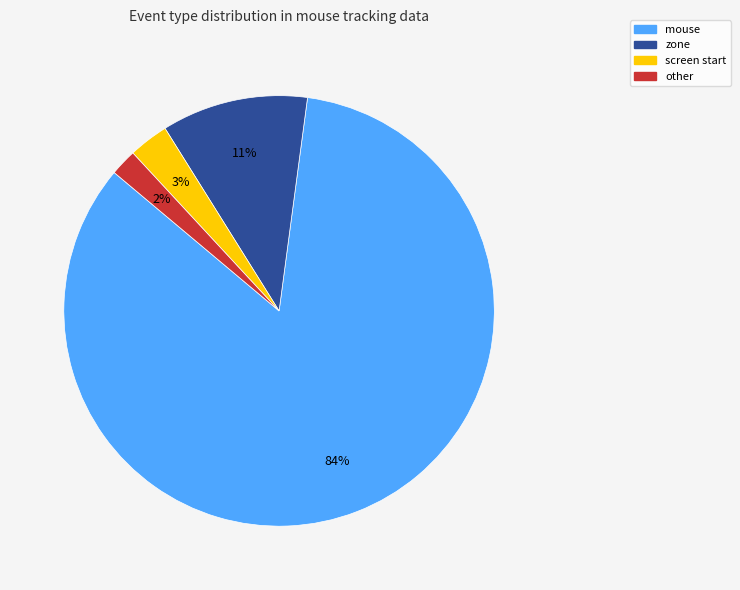

Is there any slice that represents more than half of the pie?

Yes